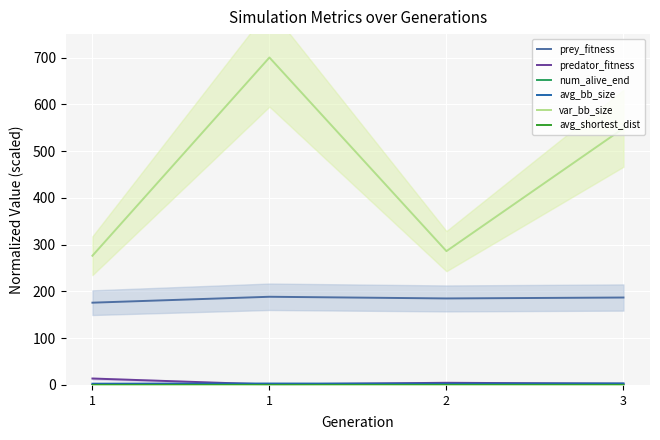

True or false: avg_bb_size has more than 0 interior local peaks.

True